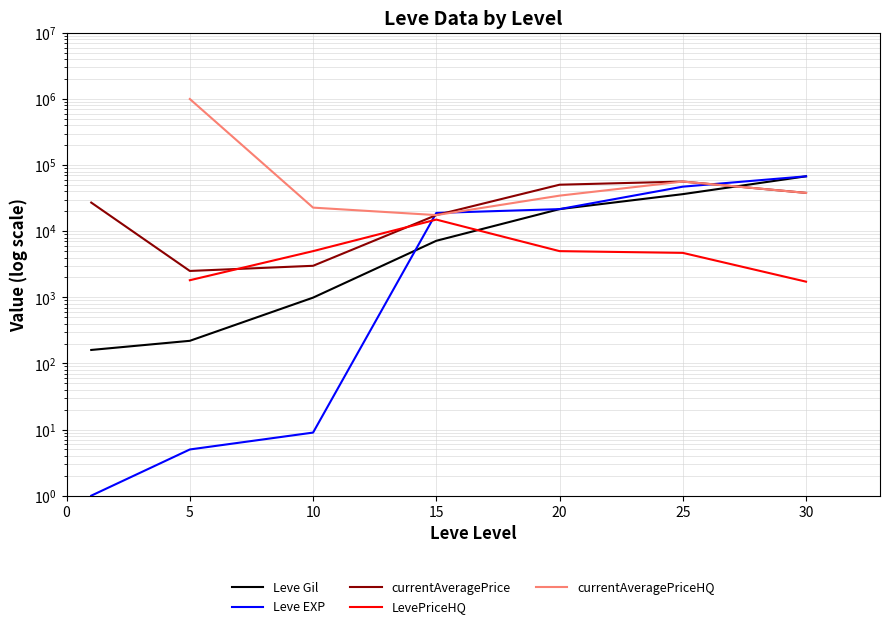

Which category has the highest value across all series?

5